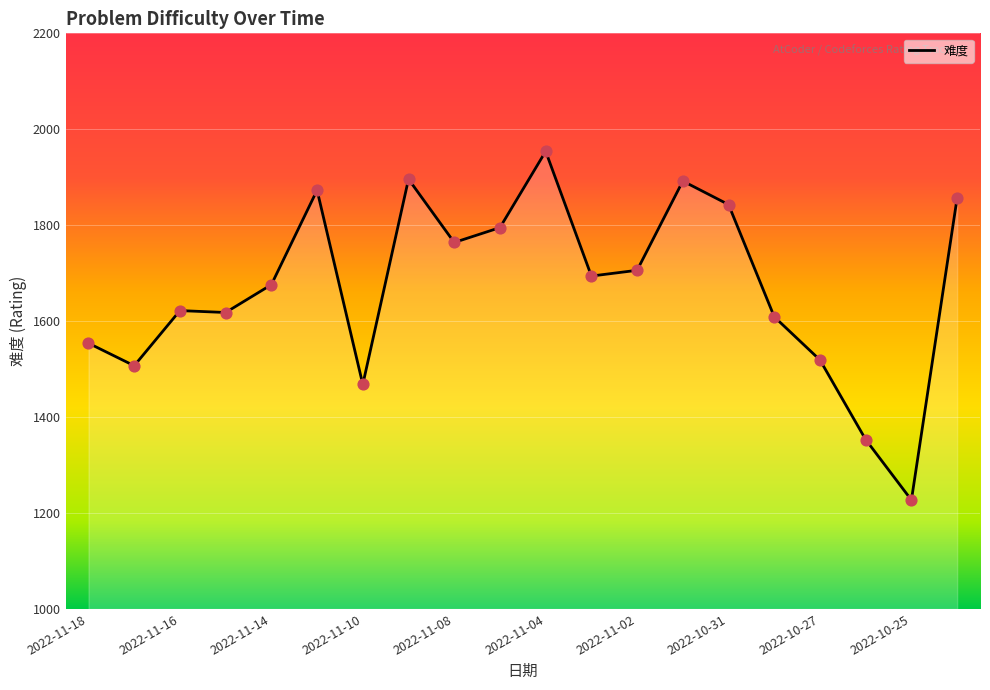

What is the maximum value shown in the chart?

1954